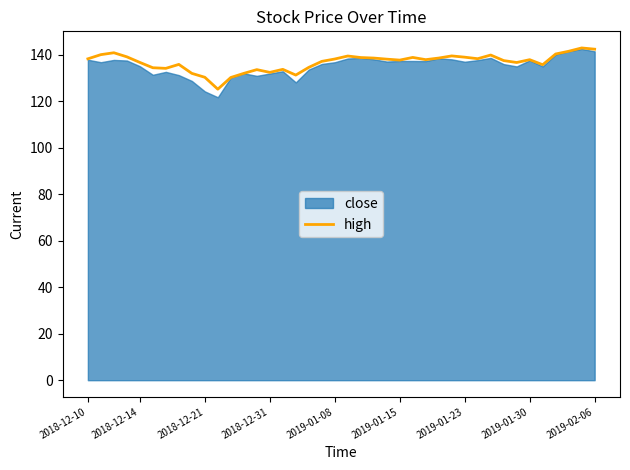

The value of high at 2018-12-14 is 136.7. True or false?

True